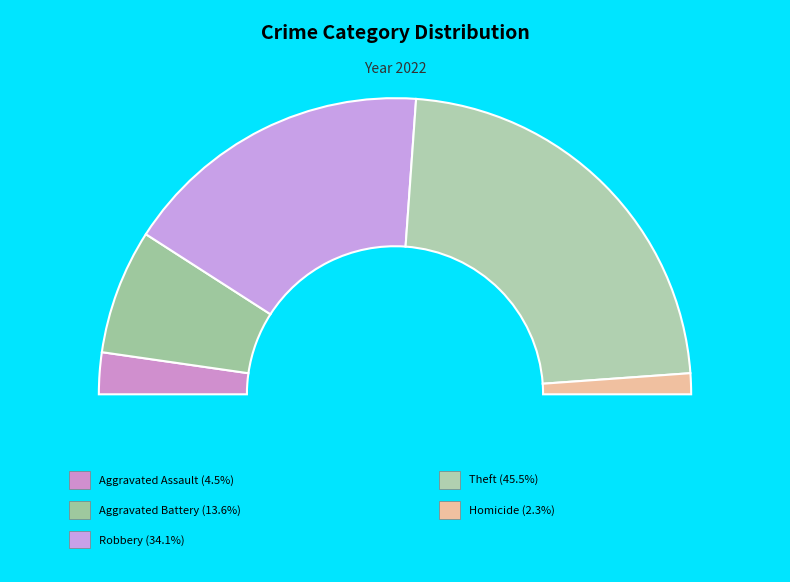

What portion of the pie excludes Arson?

100.0%